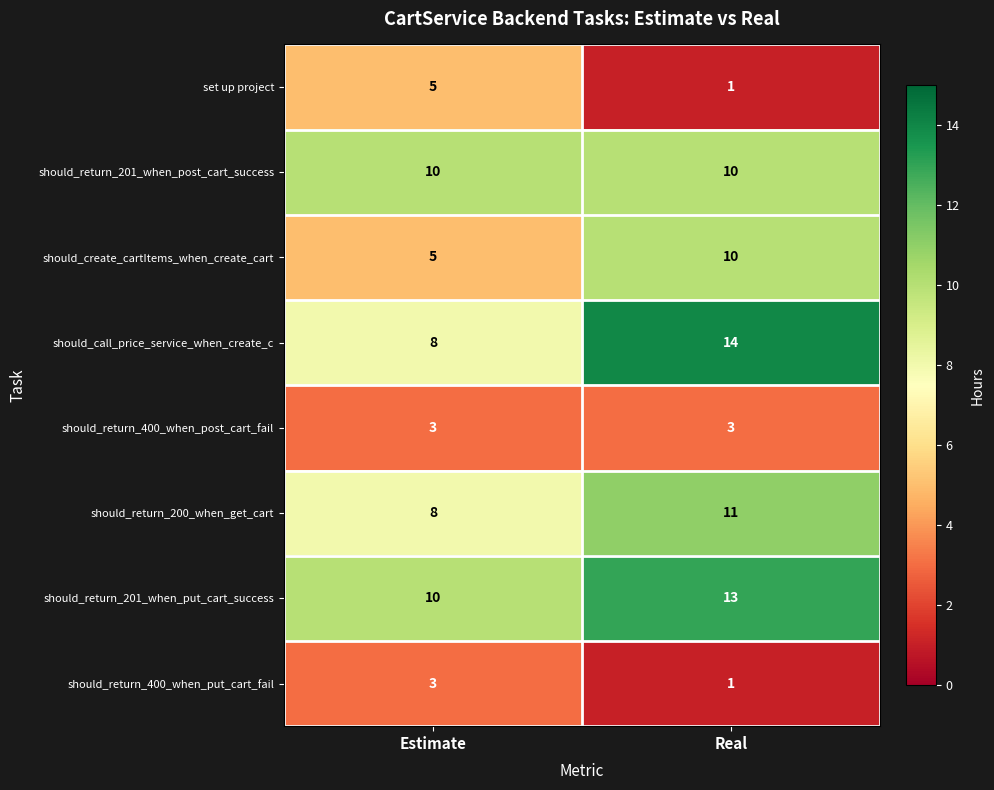

What is the total value across all series at Estimate?

52